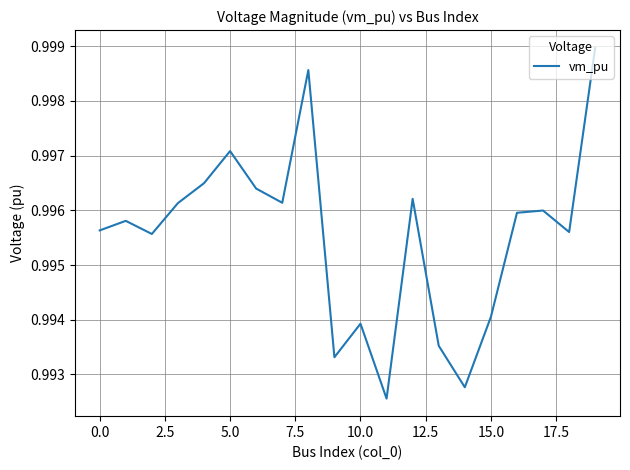

How many series are shown in this chart?

1